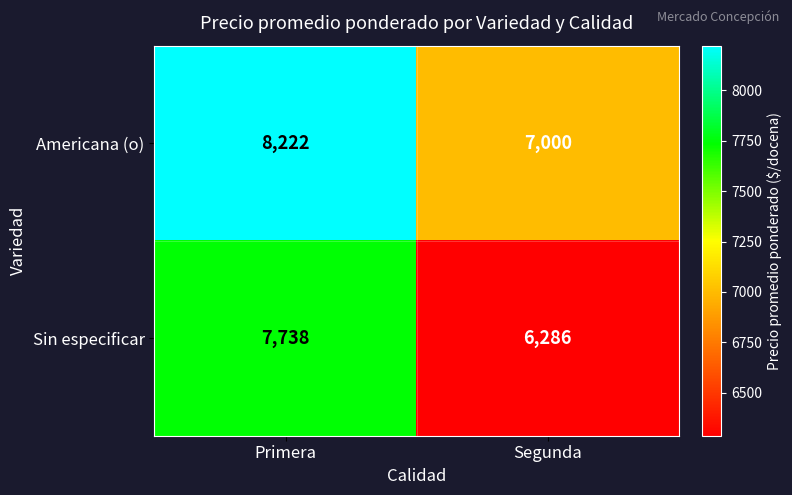

What is the total value across all series at Segunda?

13286